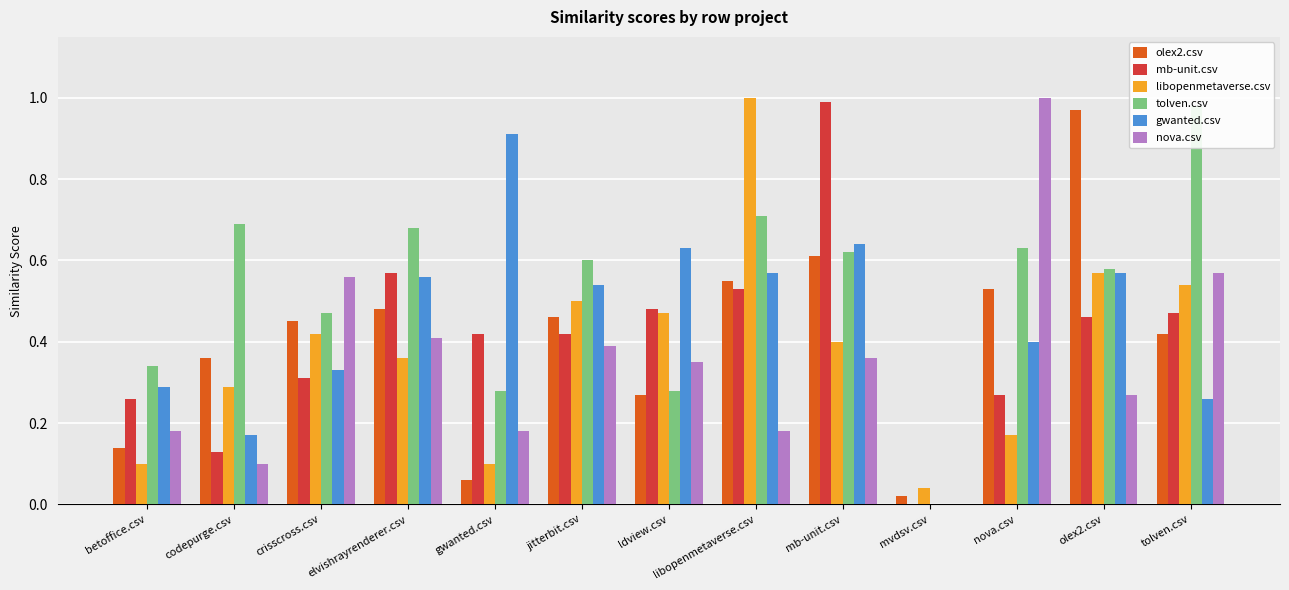

Rank the categories by mb-unit.csv value from lowest to highest.

mvdsv.csv, codepurge.csv, betoffice.csv, nova.csv, crisscross.csv, gwanted.csv, jitterbit.csv, olex2.csv, tolven.csv, ldview.csv, libopenmetaverse.csv, elvishrayrenderer.csv, mb-unit.csv